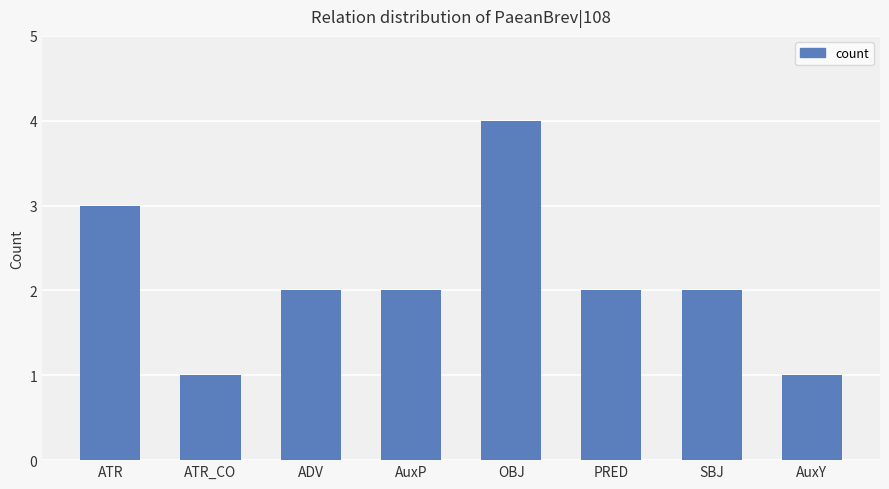

How many series are shown in this chart?

1